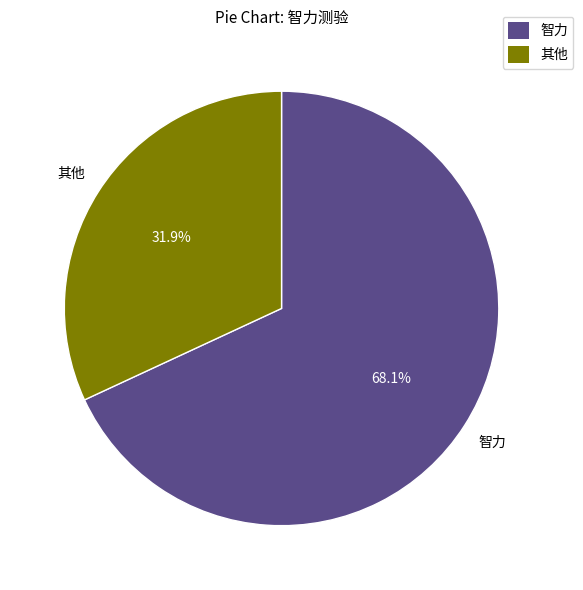

Between 其他 and 智力, which is larger?

智力